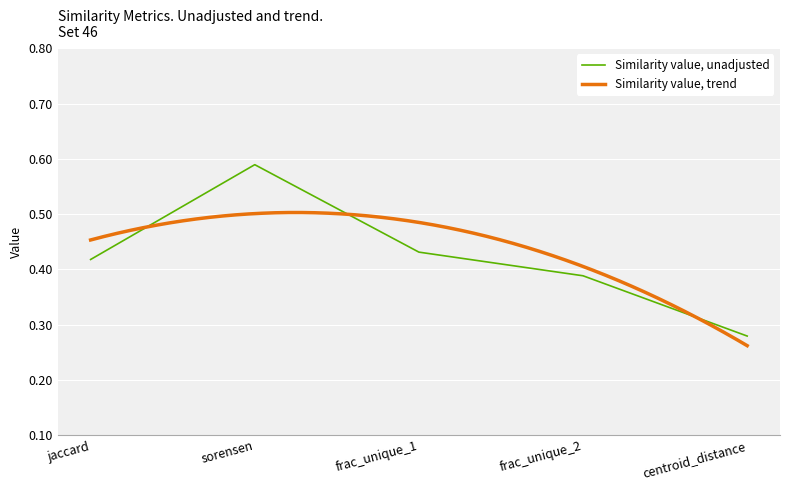

Reading right to left, transcribe all the data shown in this chart.

centroid_distance=0.3	frac_unique_2=0.4	frac_unique_1=0.4	sorensen=0.6	jaccard=0.4